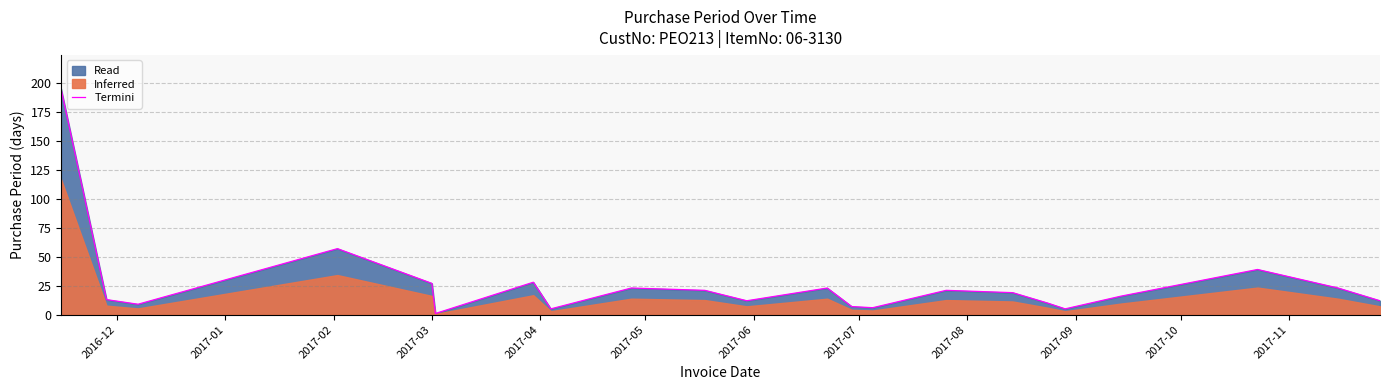

True or false: the data shows 8 at 2017-08.

False